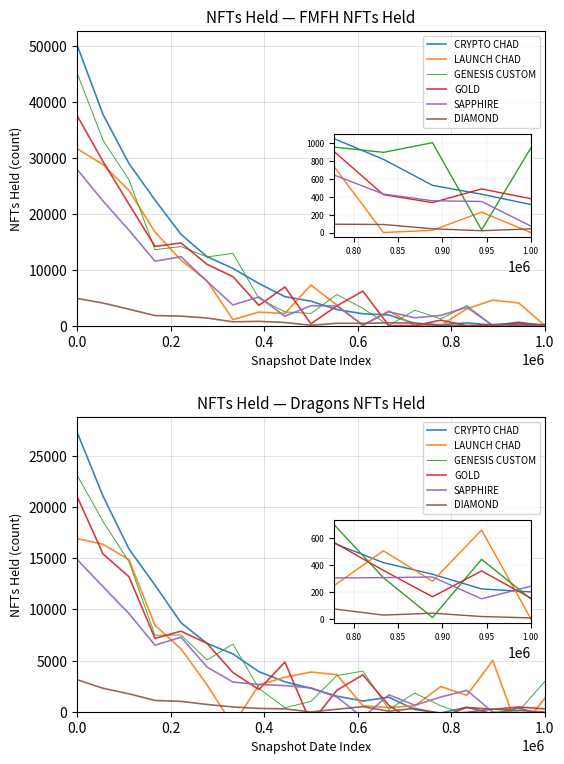

What are all the series names shown in the legend?

CRYPTO CHAD, LAUNCH CHAD, GENESIS CUSTOM, GOLD, SAPPHIRE, DIAMOND